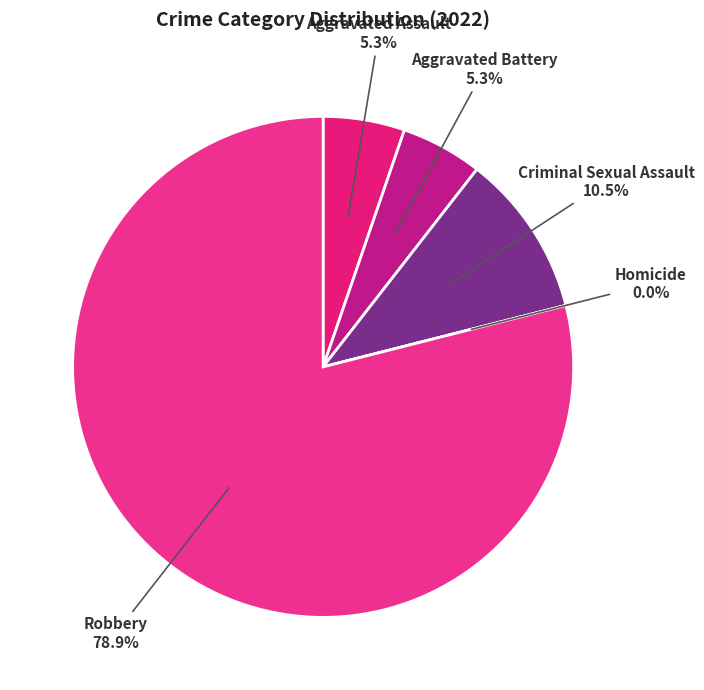

What is the largest slice in the pie chart?

Robbery